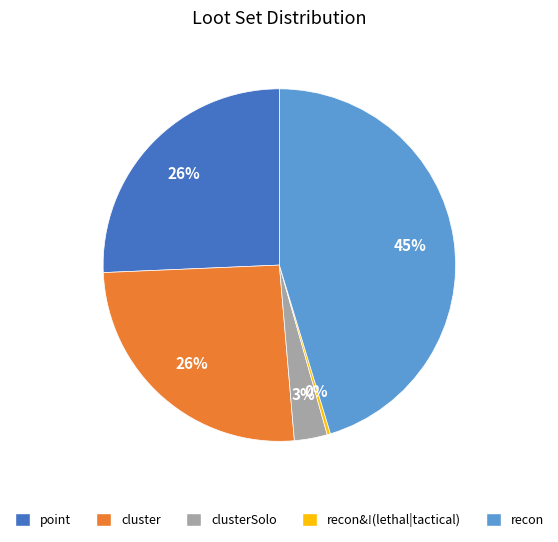

Is there any slice that represents more than half of the pie?

No